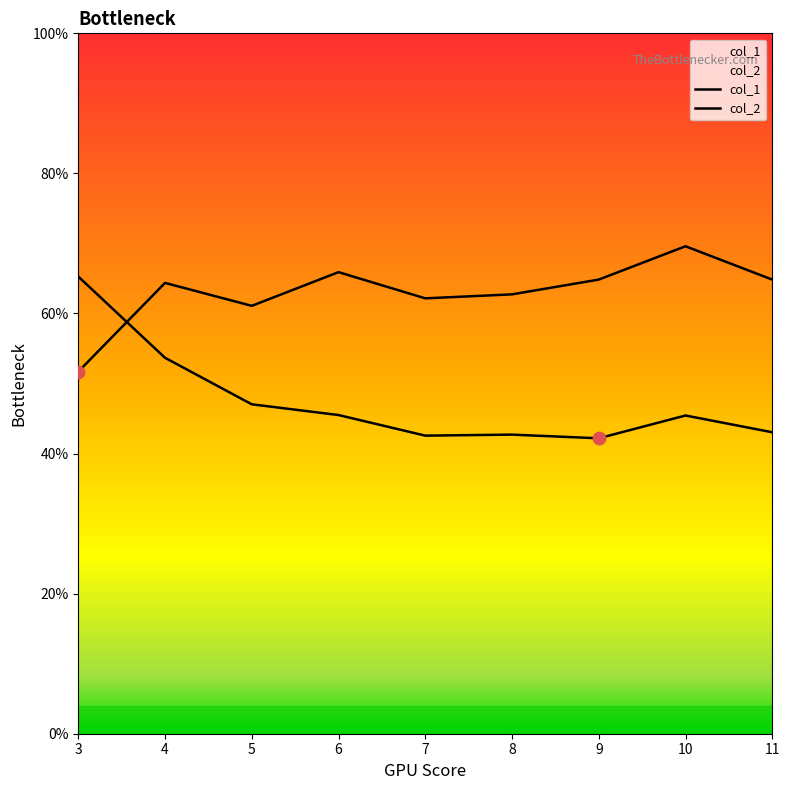

Which series reaches the maximum Y coordinate?

col_1